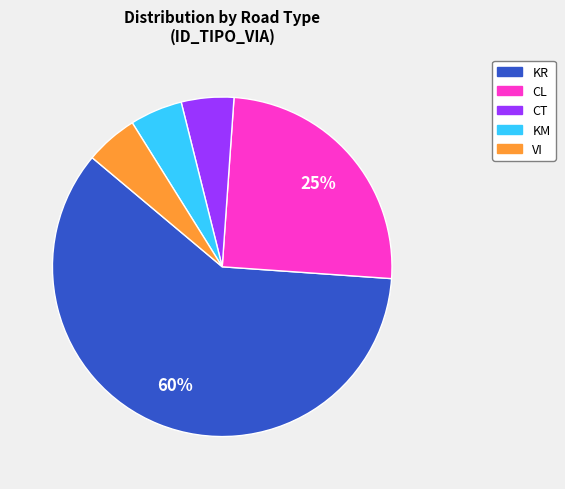

Is there any slice that represents more than half of the pie?

Yes